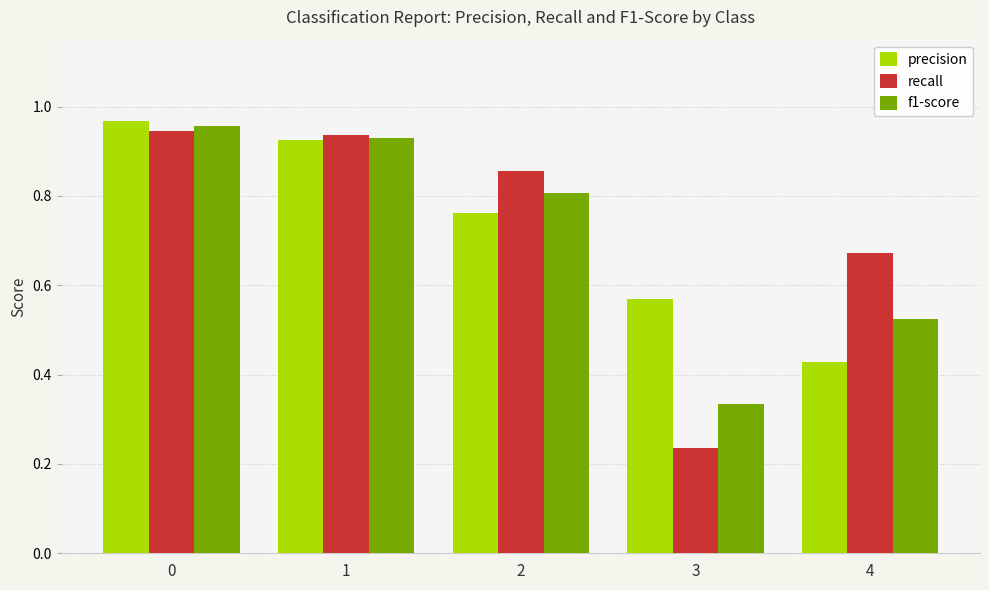

The f1-score series shows 0.5 at 0. True or false?

False